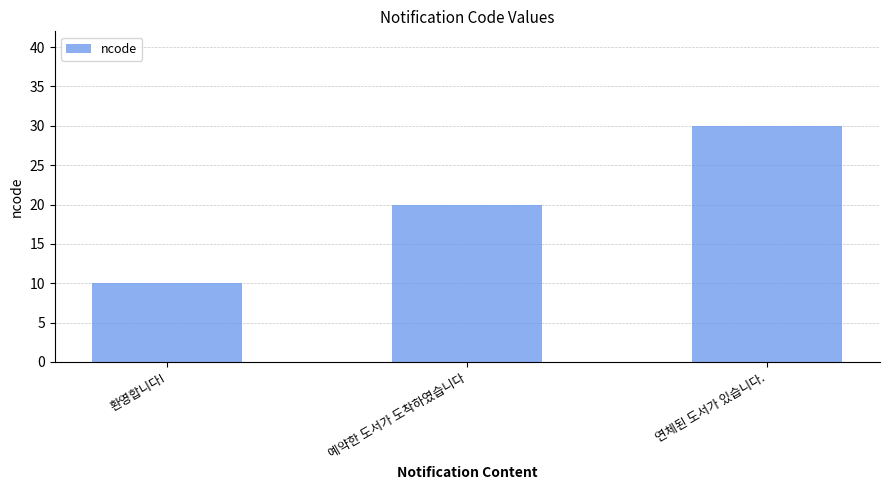

The value at 예약한 도서가 도착하였습니다 is 30. True or false?

False